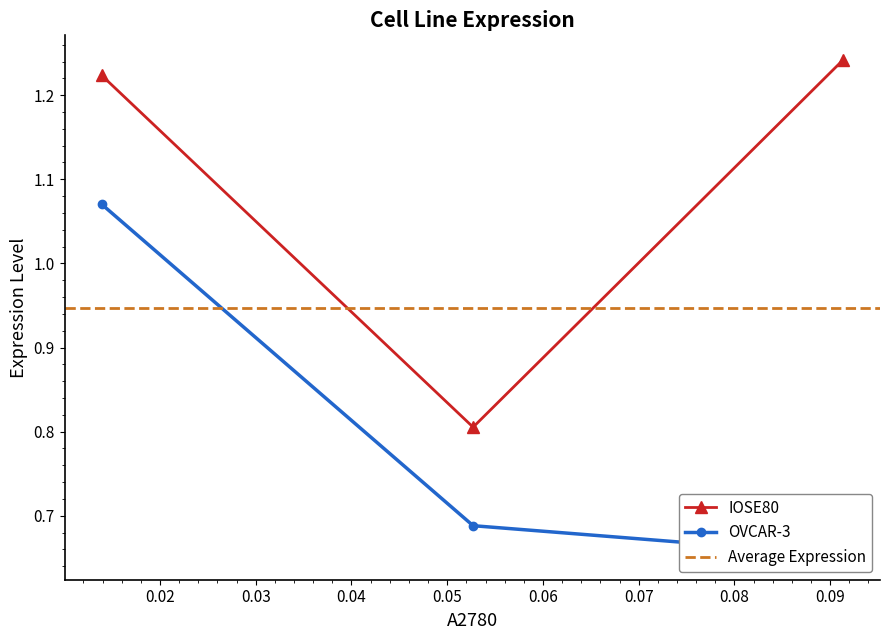

How many data points in IOSE80 are less than 1?

1